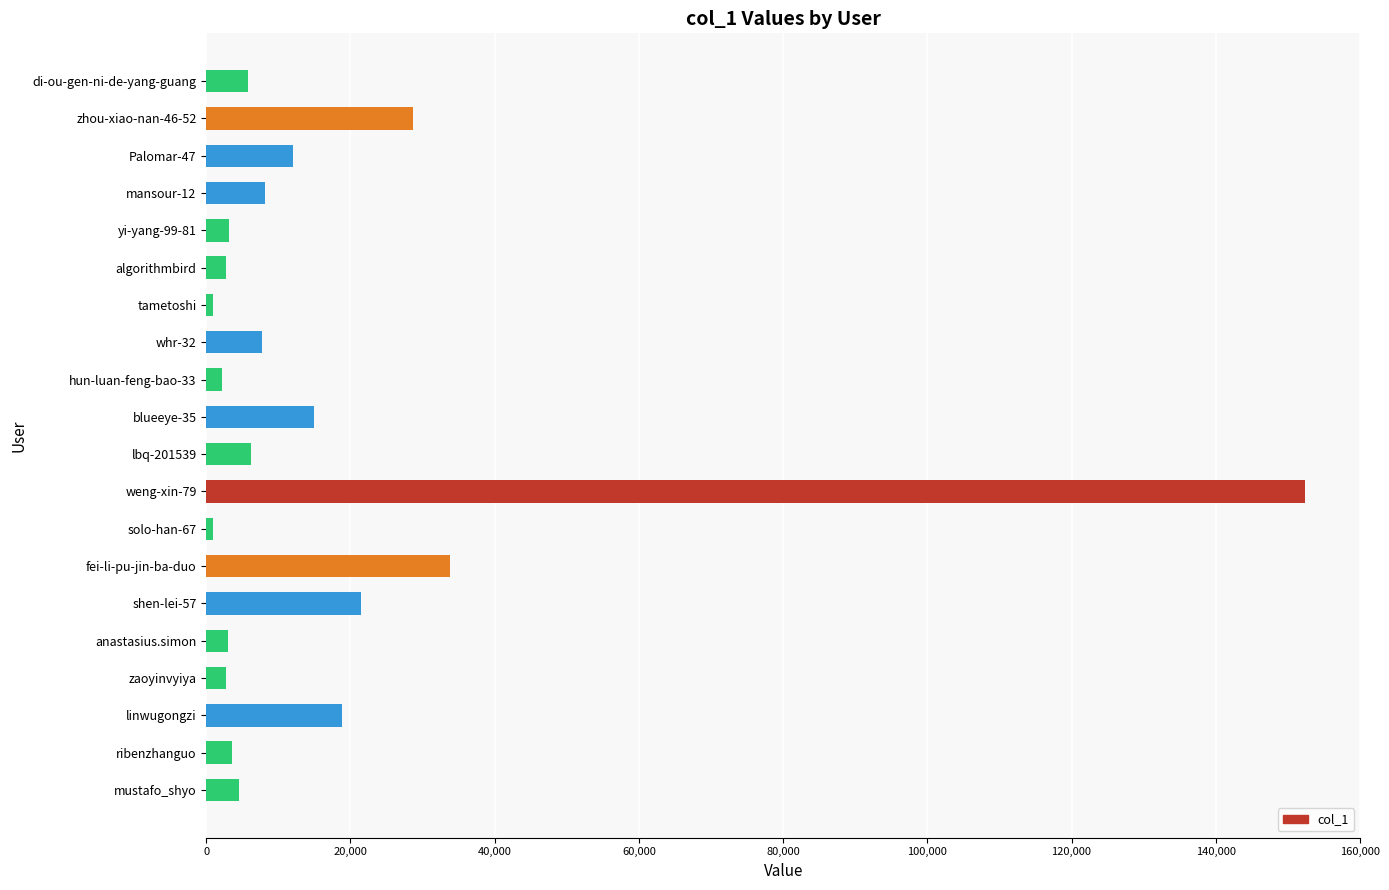

What is the label of the 8th bar from the bottom?

solo-han-67